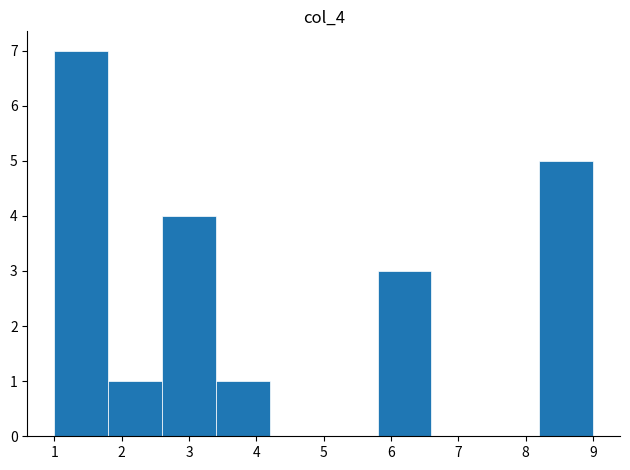

Reading left to right, list every bar in this chart as the range it spans on the x-axis followed by its height. The values are not printed on the chart, so give them approximately, as read against the axis.

1.0 to 1.8: 7
1.8 to 2.6: 1
2.6 to 3.4: 4
3.4 to 4.2: 1
4.2 to 5.0: 0
5.0 to 5.8: 0
5.8 to 6.6: 3
6.6 to 7.4: 0
7.4 to 8.2: 0
8.2 to 9.0: 5